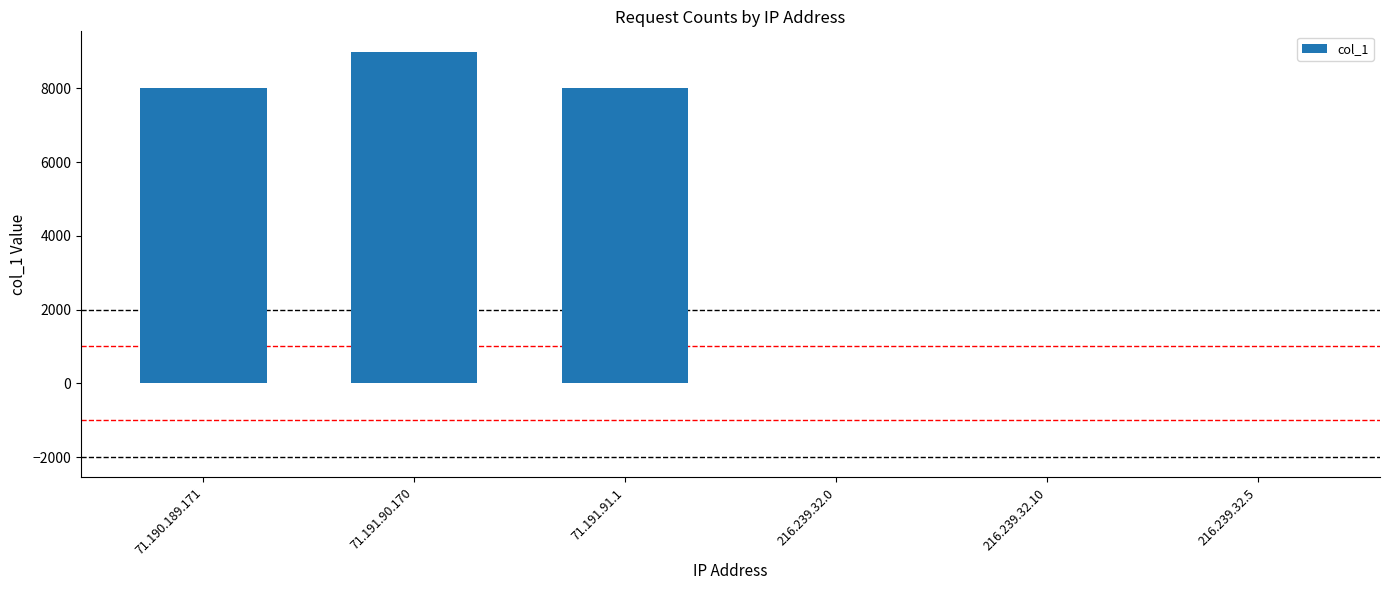

The chart shows a value of 11122 at 71.191.91.1. True or false?

False